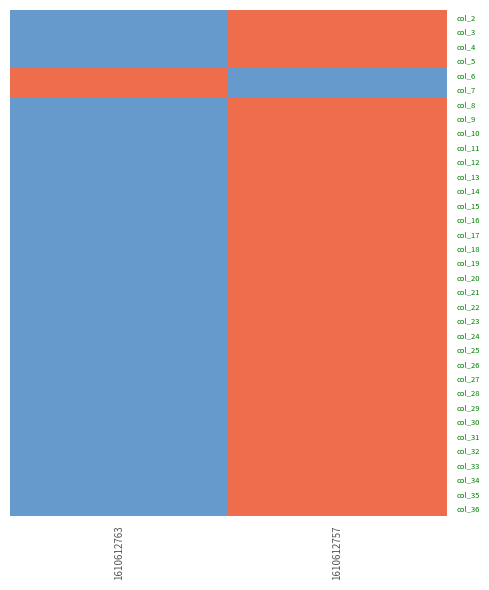

At how many categories does at least one series exceed 0?

2